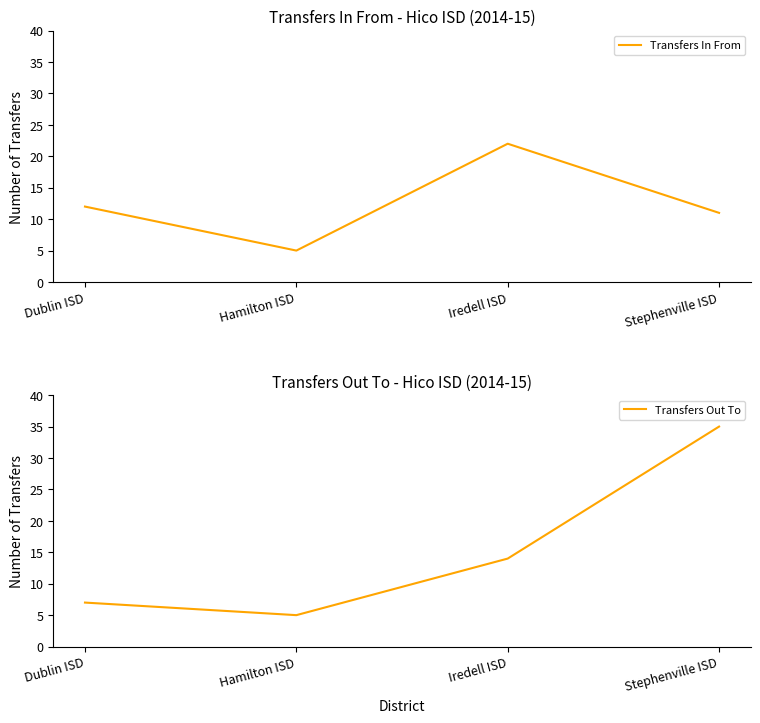

How many data points in Transfers Out To are above 14?

1